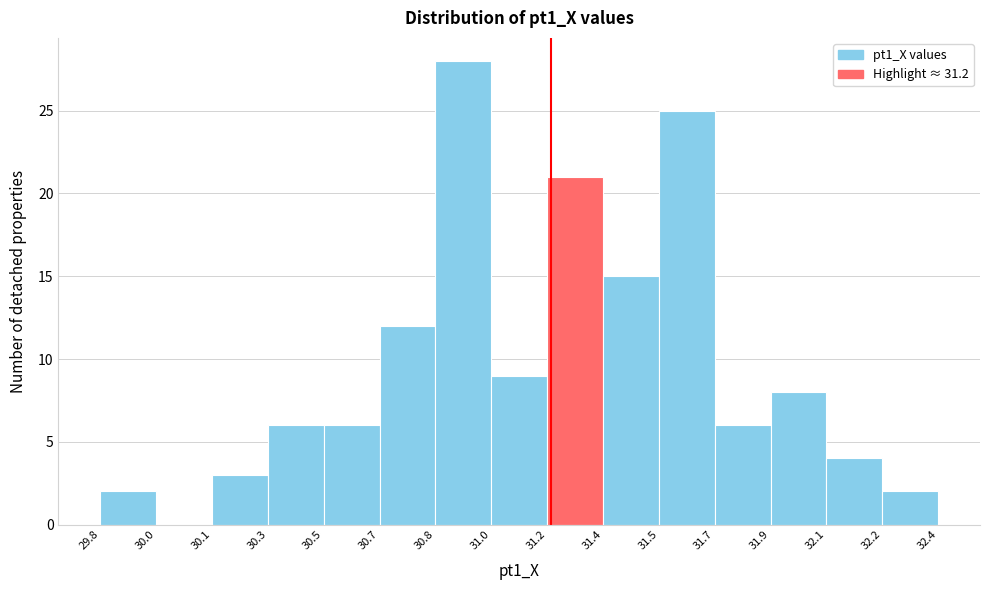

Reading right to left, list all the values displayed in this chart.

32.2=2	32.1=4	31.9=8	31.7=6	31.5=25	31.4=15	31.2=21	31.0=9	30.8=28	30.7=12	30.5=6	30.3=6	30.1=3	30.0=0	29.8=2